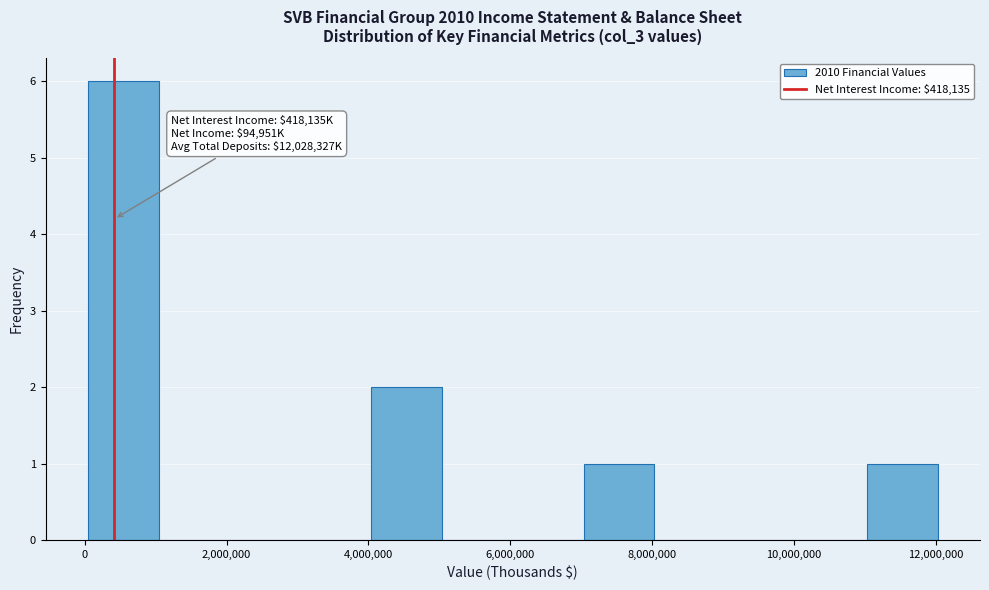

Which range on the x-axis has the tallest bar?

0 to 1000000